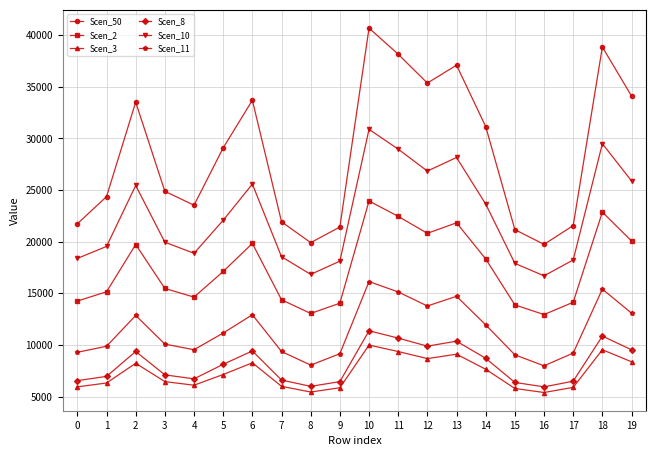

In Scen_3, how many points are higher than both neighbors (excluding endpoints)?

5